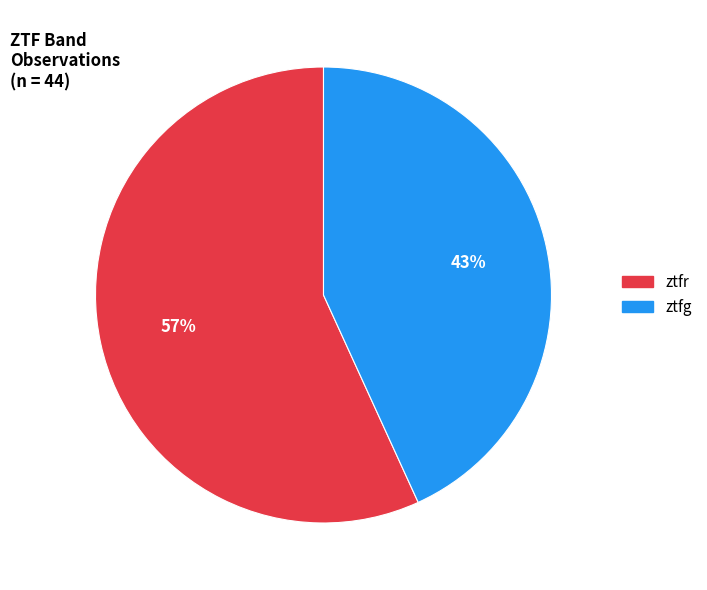

To the nearest percent, what percentage of the pie is ztfg?

43%